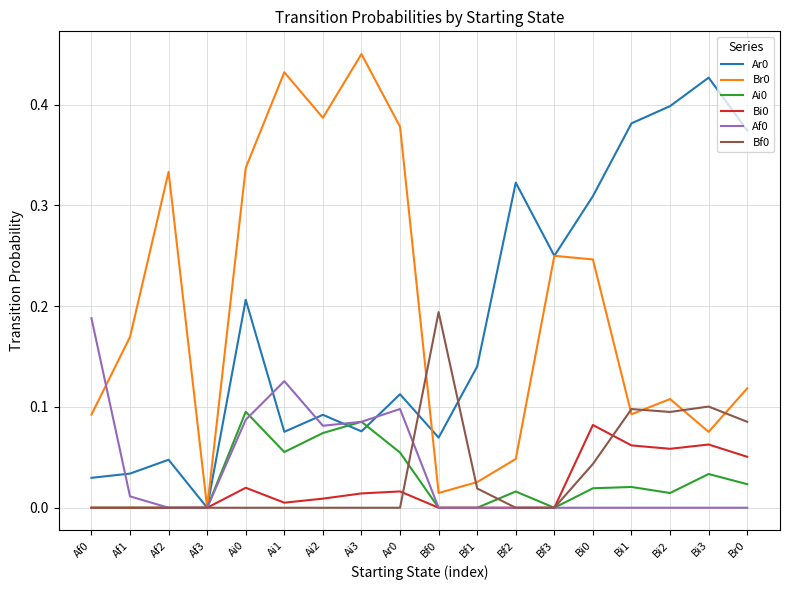

Which category has the highest value in the Ar0 series?

Bi3